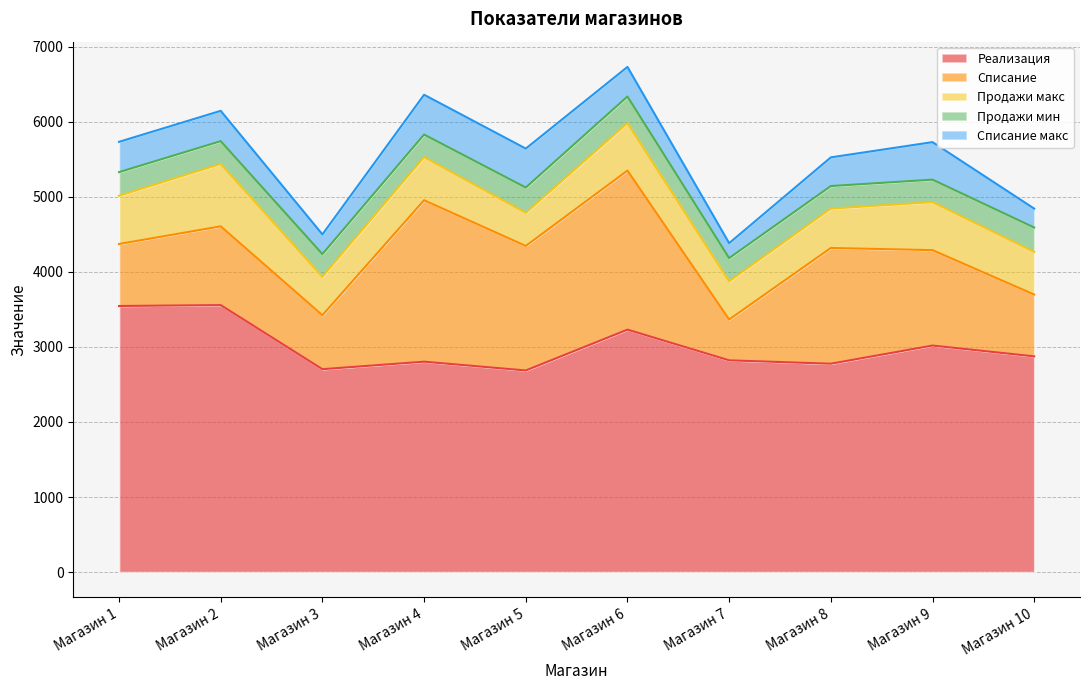

How many series are shown in this chart?

5